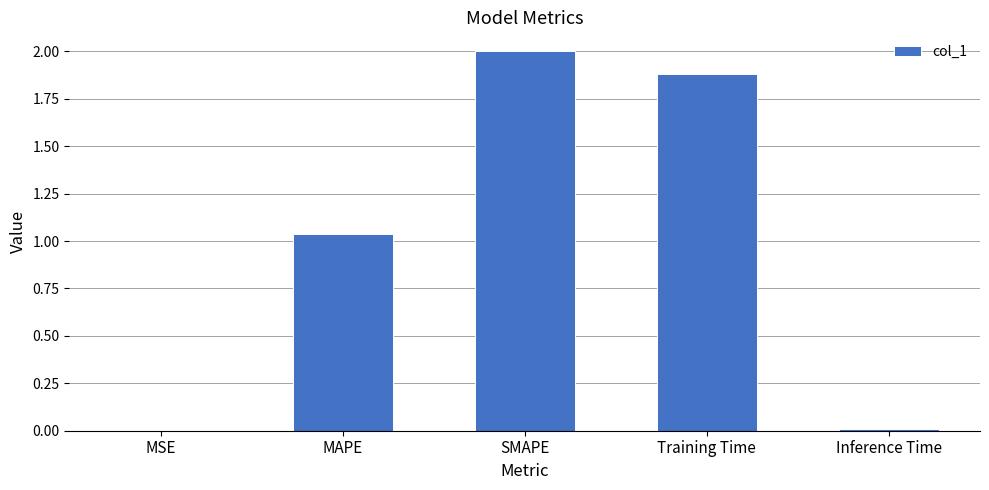

What is the sum of all values?

4.9